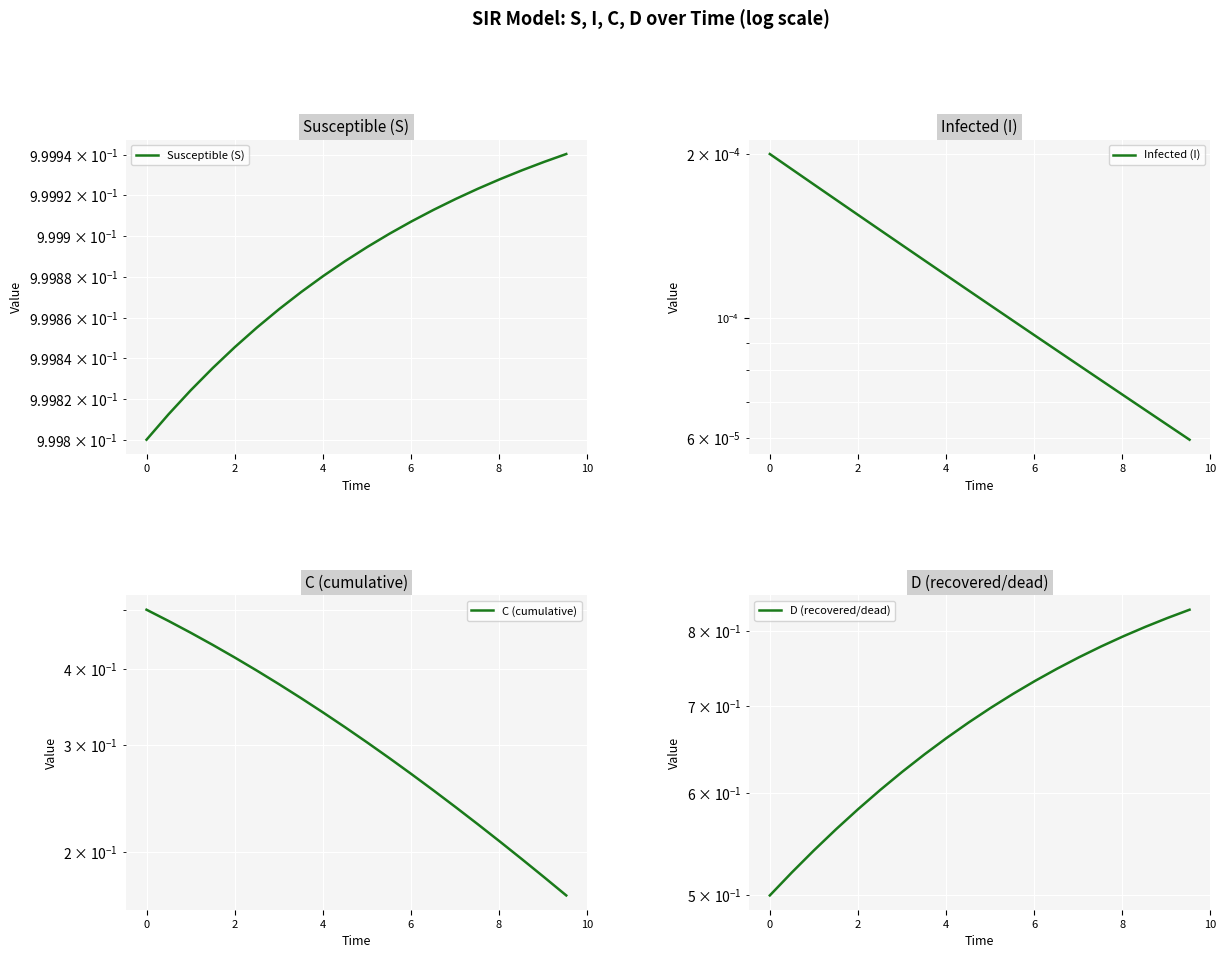

True or false: C (cumulative) and D (recovered/dead) intersect in this chart.

False